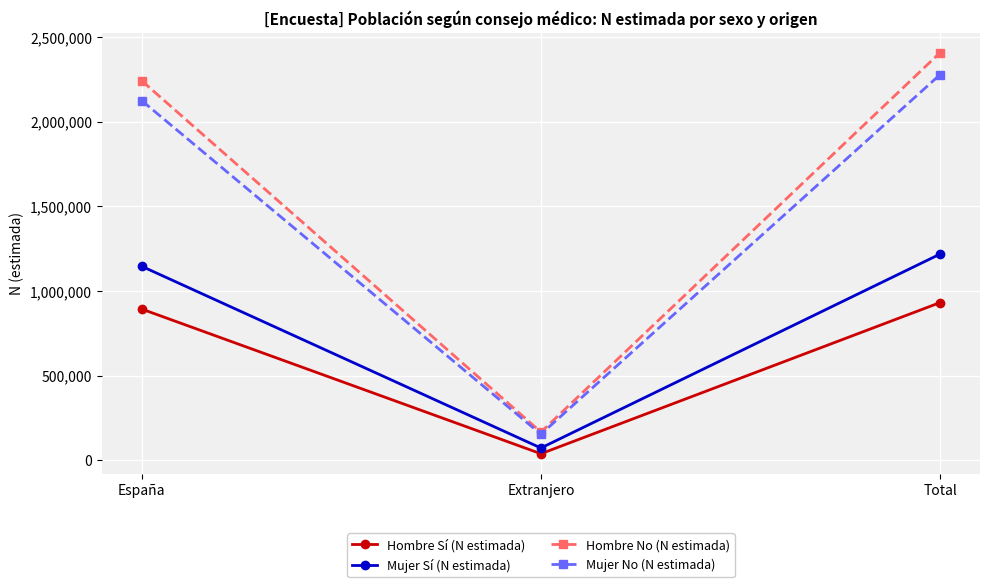

List the labels in order of Mujer No (N estimada) value, largest first.

Total, España, Extranjero